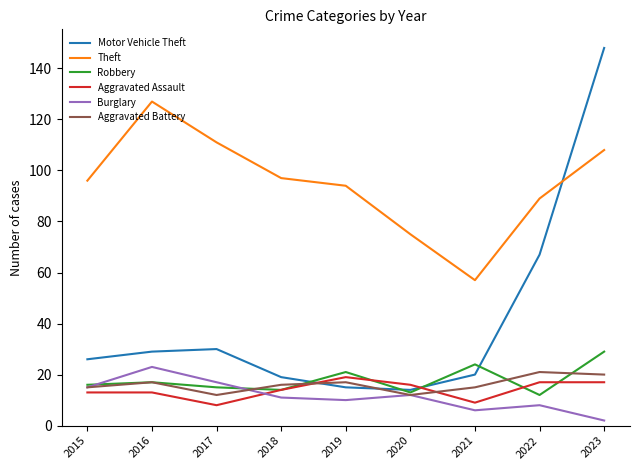

How many interior local peaks does the Theft series have?

1